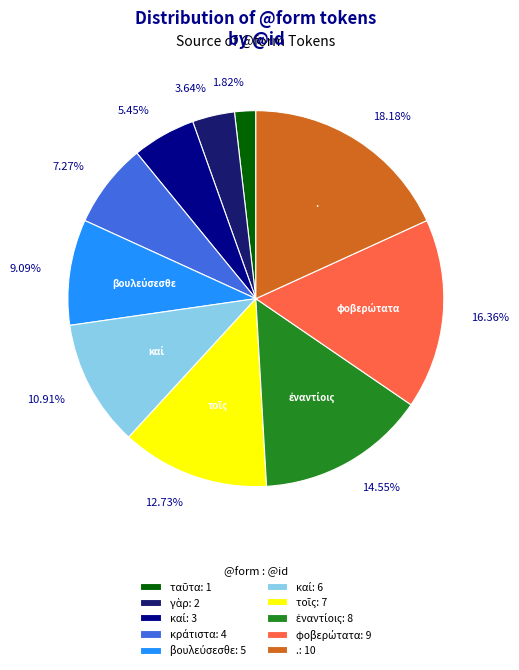

To the nearest percent, what is the difference between the largest and smallest slice percentages?

16%